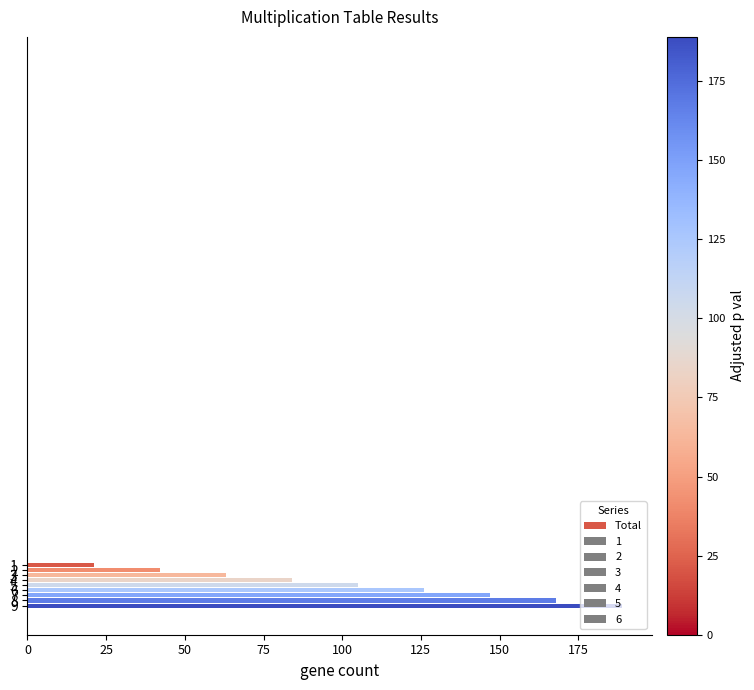

What is the average value?

105